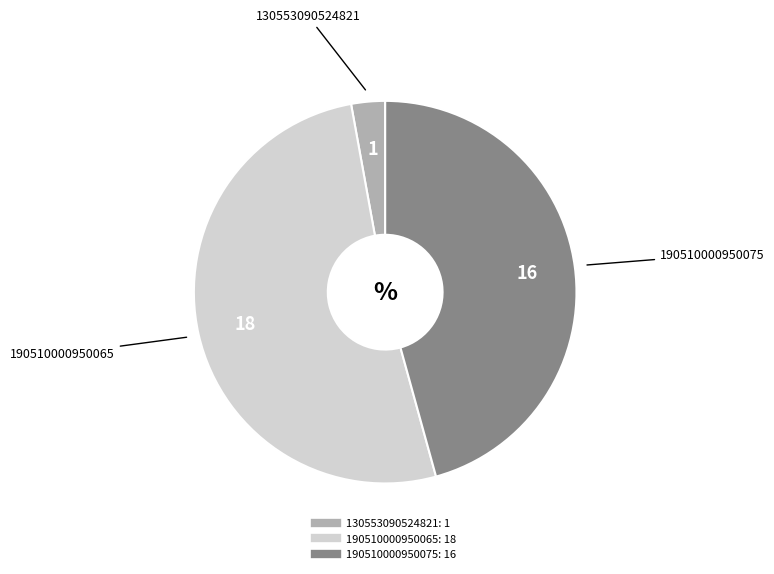

Is it true that 190510000950075 is 46% of the pie?

True